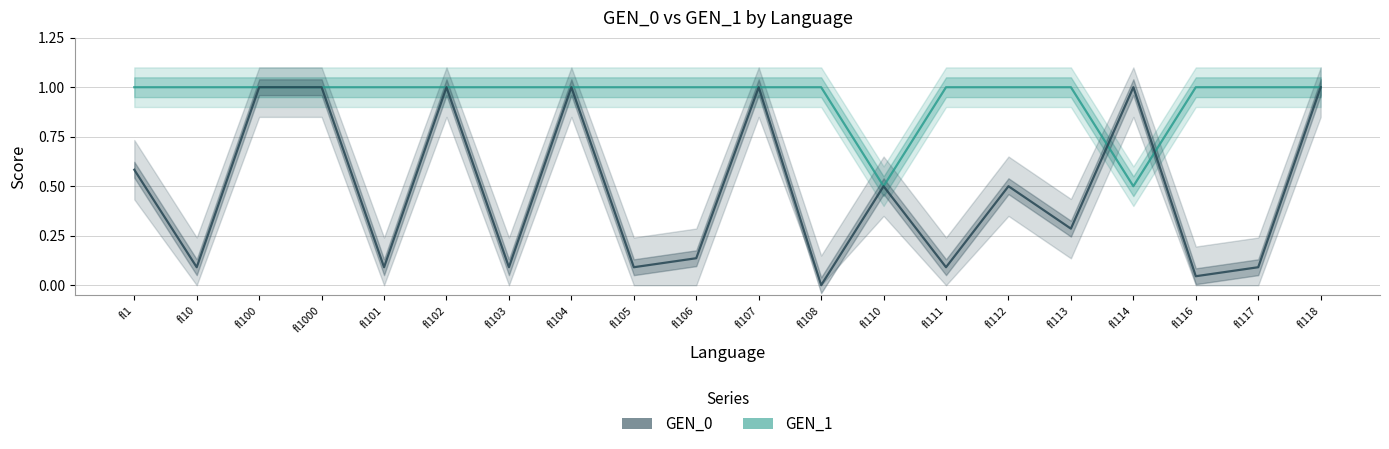

Rank the series by their maximum value, from highest to lowest.

GEN_1, GEN_0